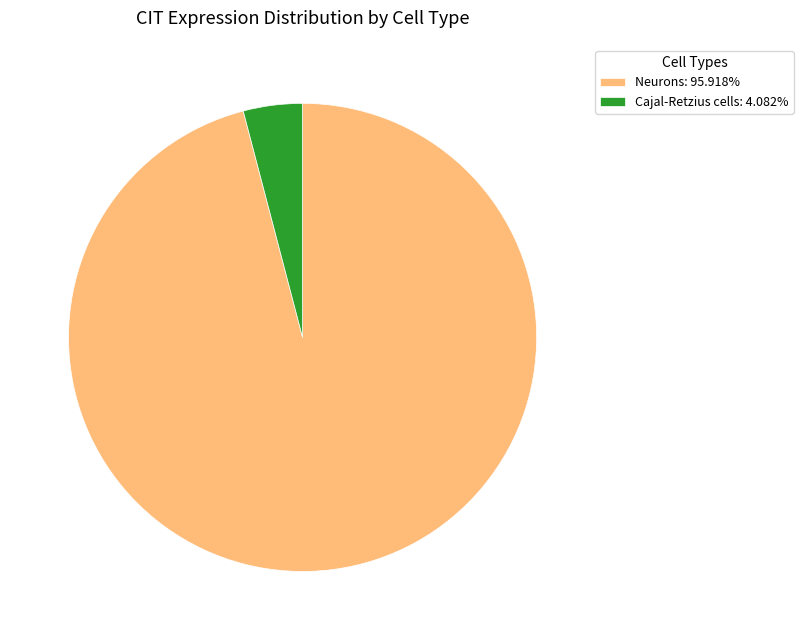

Combined, do Cajal-Retzius cells: 4.082% and Neurons: 95.918% account for over 50%?

Yes